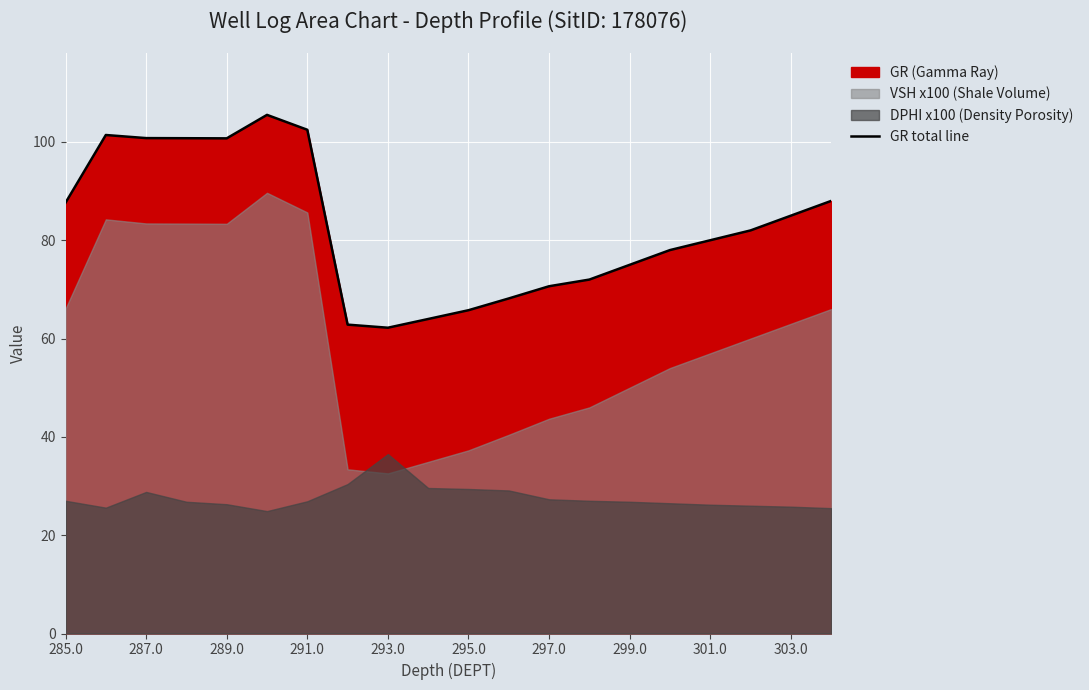

True or false: GR total line has a value of 112.8 at 297.0.

False